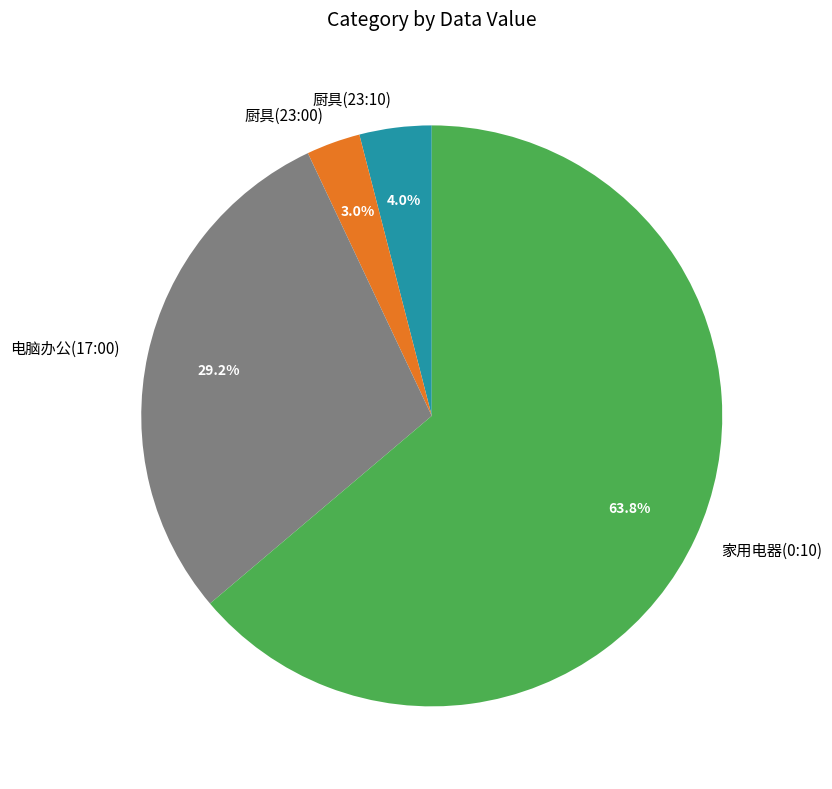

Which has a higher value, 家用电器(0:10) or 厨具(23:10)?

家用电器(0:10)